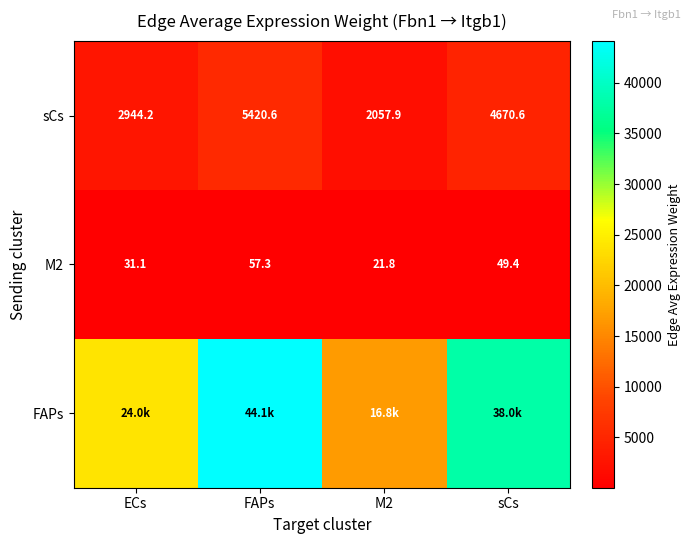

Is the value of sCs at M2 greater than the value of M2 at ECs?

Yes